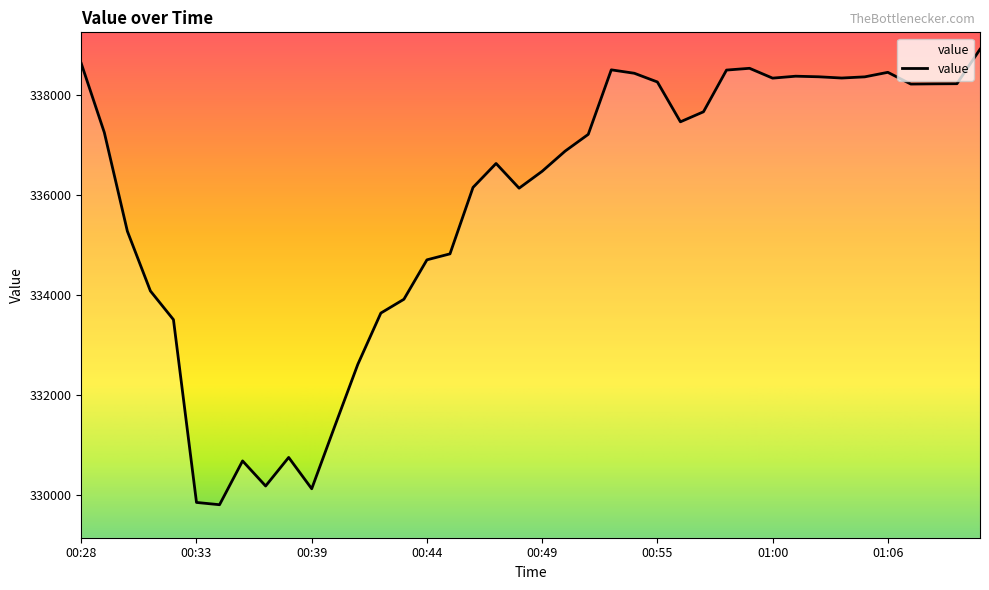

What is the maximum value shown in the chart?

338917.5